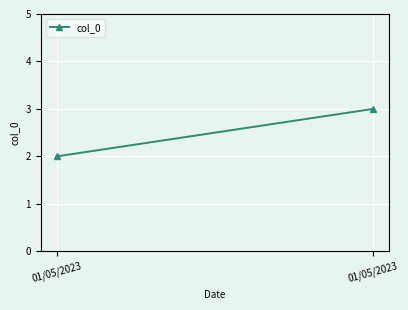

What is the maximum value shown in the chart?

3